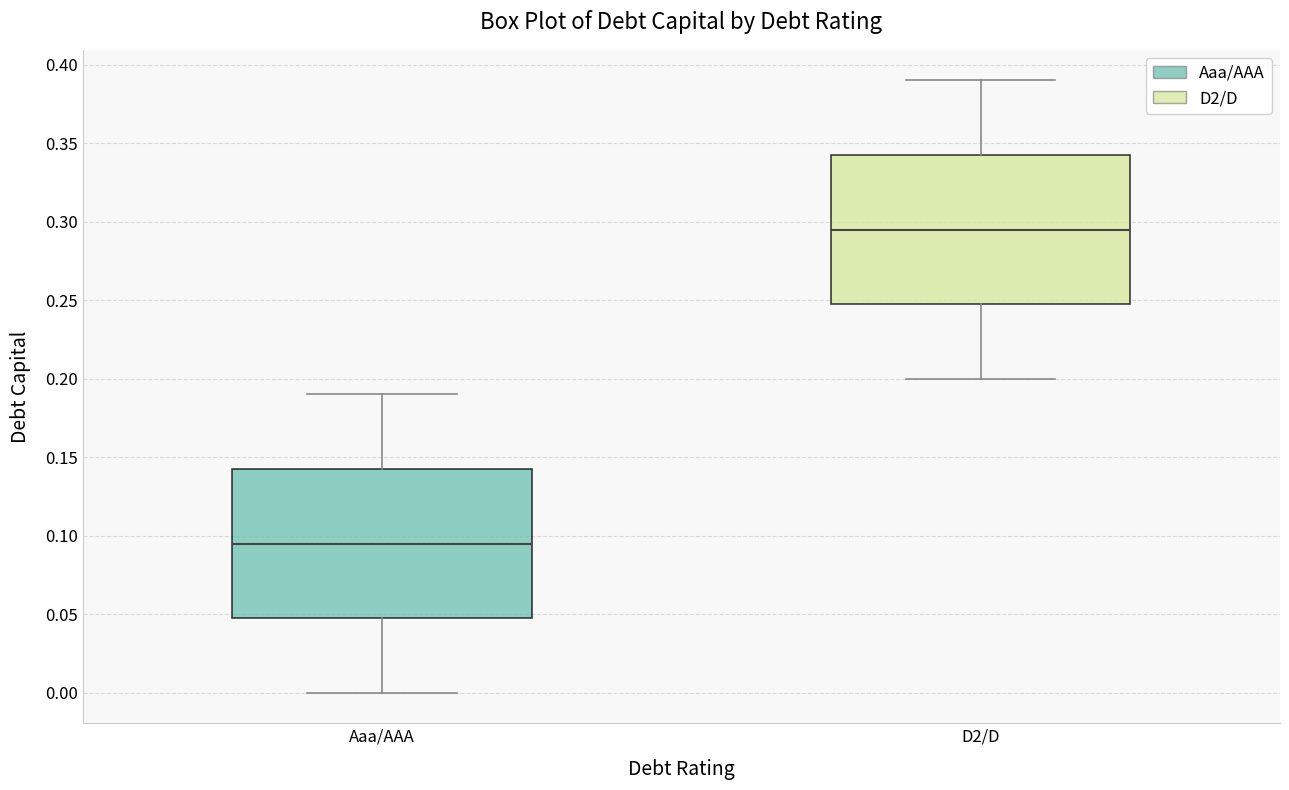

Reading left to right, transcribe this box plot: for each box, give where its median line is, the range the box spans, and where its two whiskers end, as read against the y-axis. The values are not printed on the chart, so give them approximately, as read against the axis.

Aaa/AAA: median 0.095, box 0.050 to 0.145, whiskers 0.000 to 0.190
D2/D: median 0.295, box 0.250 to 0.345, whiskers 0.200 to 0.390